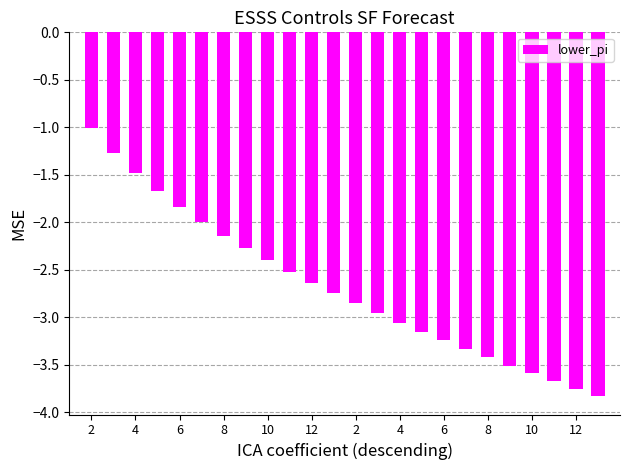

What is the difference between the maximum and minimum values?

2.8